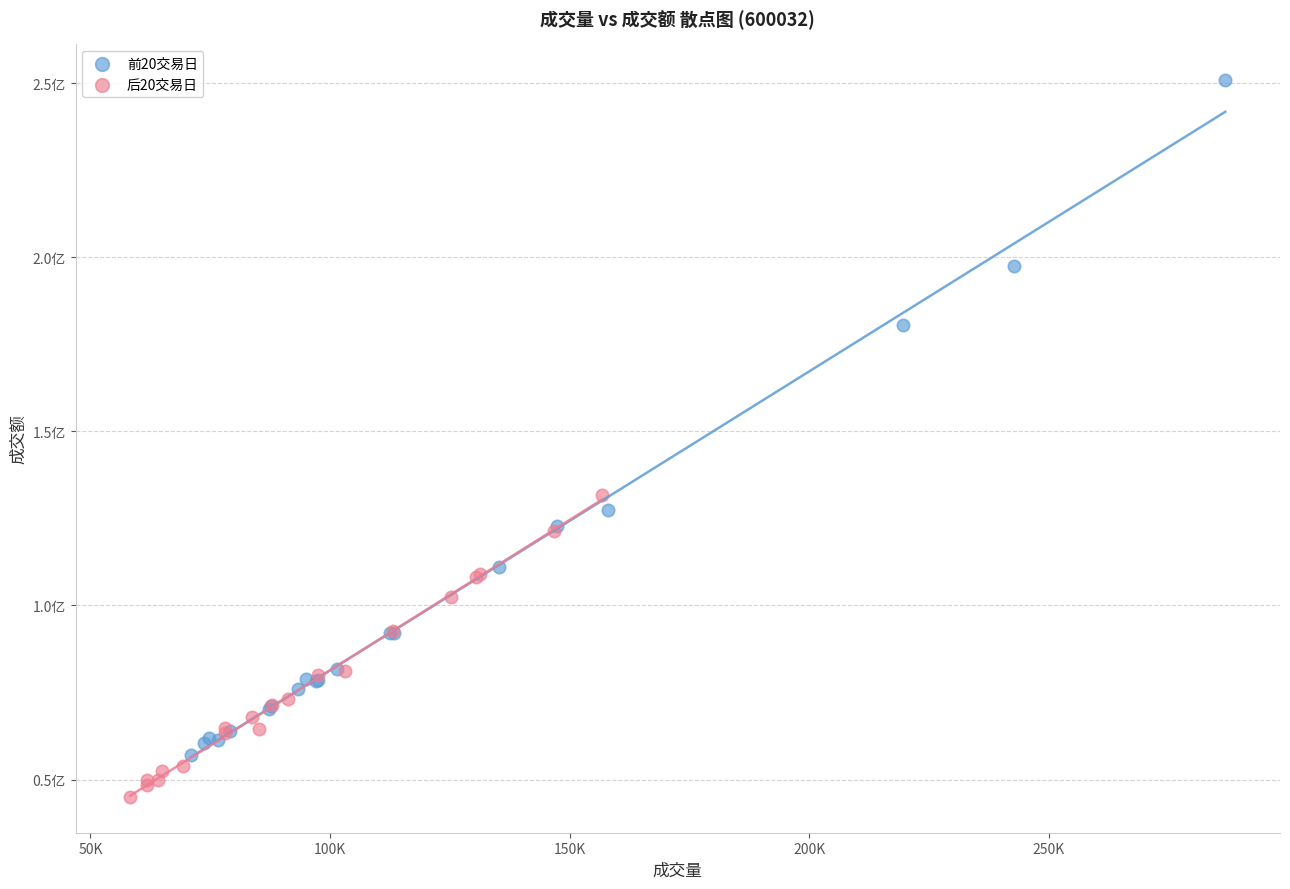

What are all the series names shown in the legend?

前20交易日, 后20交易日